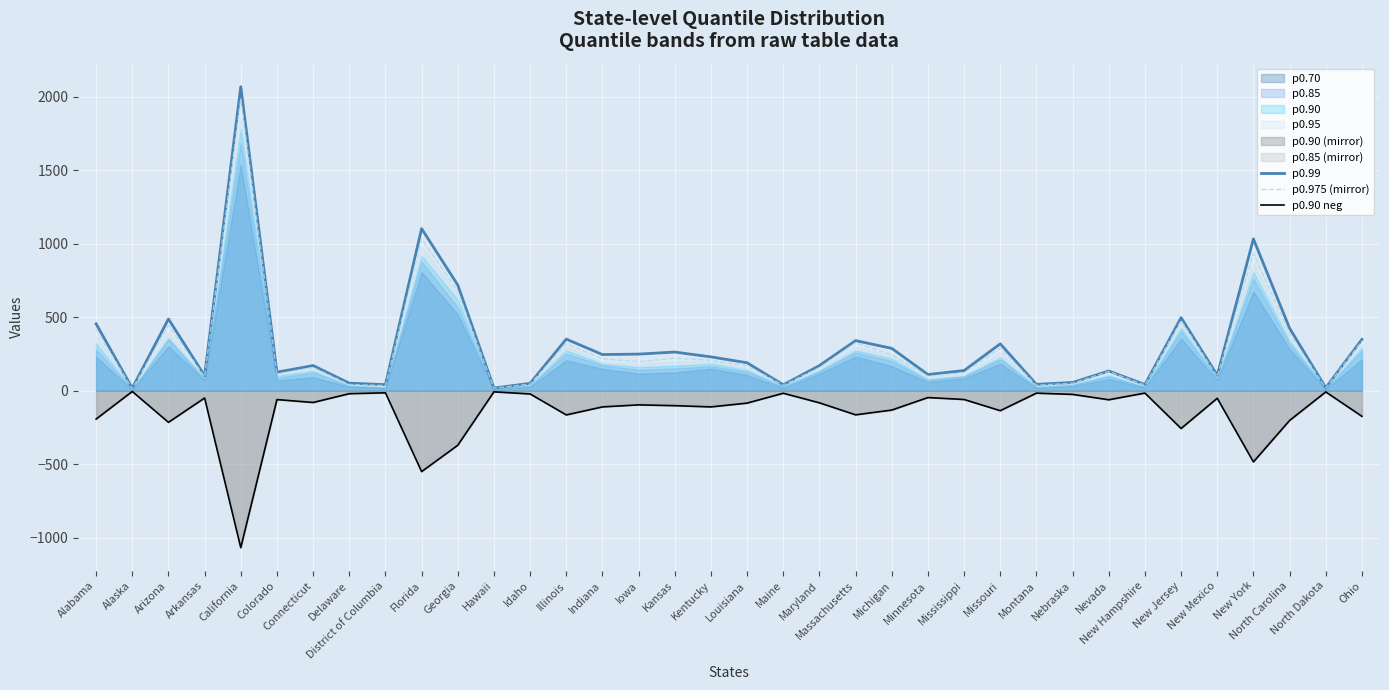

What is the lowest value of the p0.90 neg series?

-1068.6